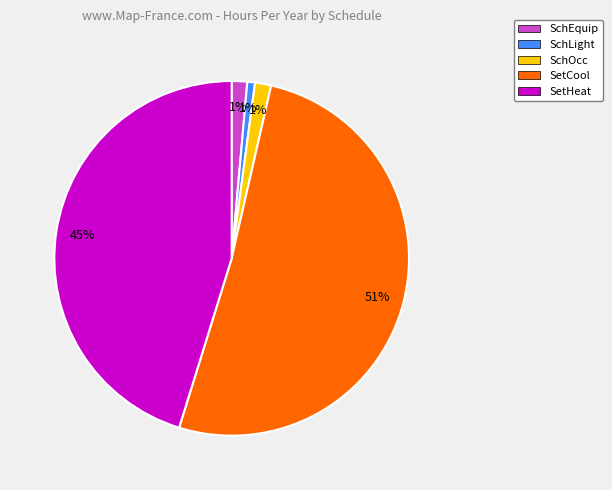

To the nearest percent, what is the combined percentage of SchLight and SetHeat?

46%